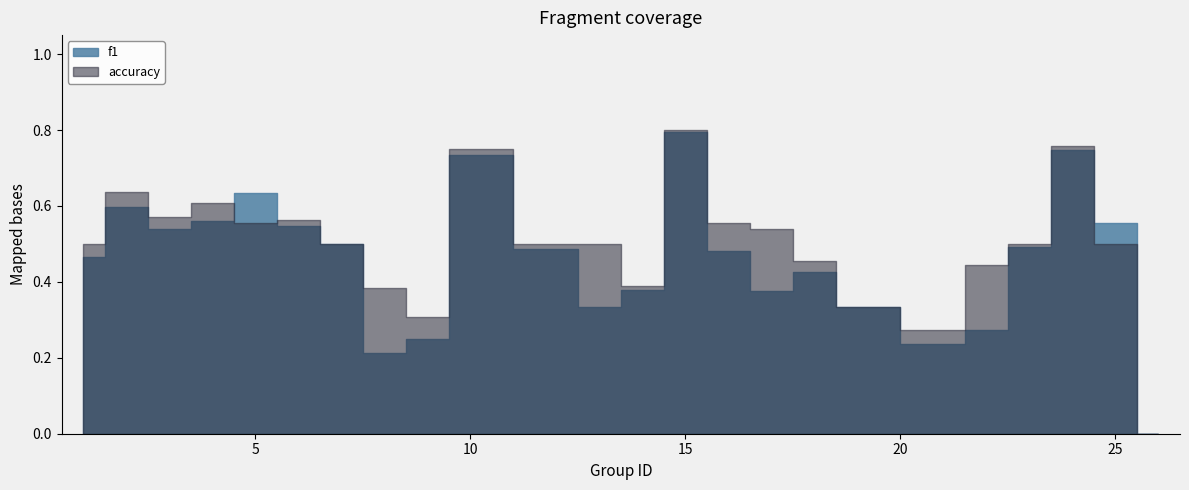

At which category is the sum across all series the highest?

15